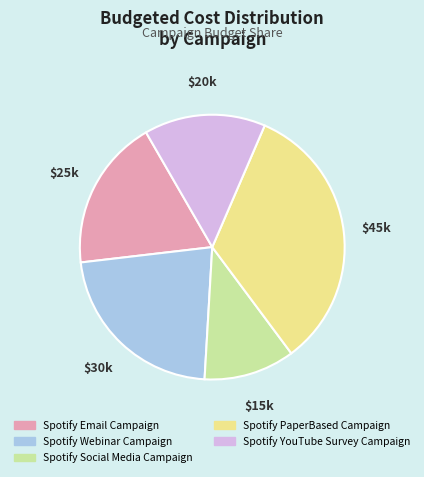

Does any single category account for the majority?

No